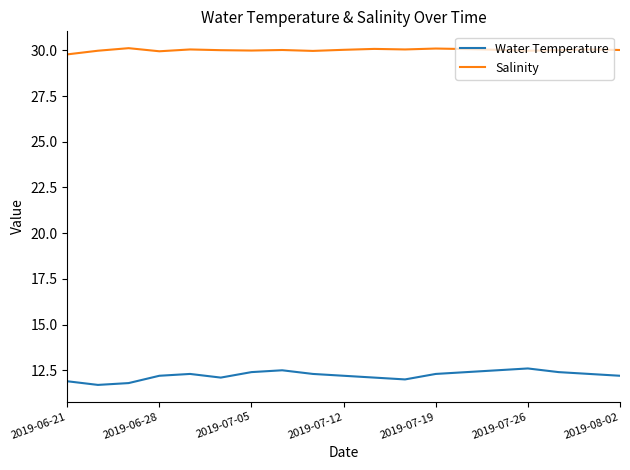

Rank the series by their maximum value, from highest to lowest.

Salinity, Water Temperature